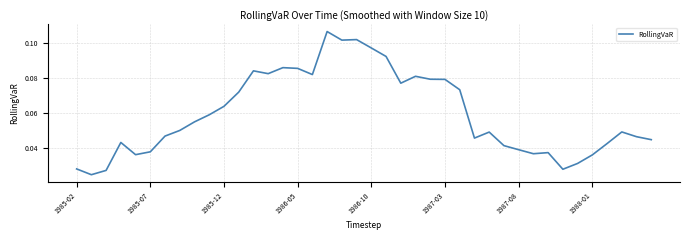

How many distinct data groups are displayed?

1